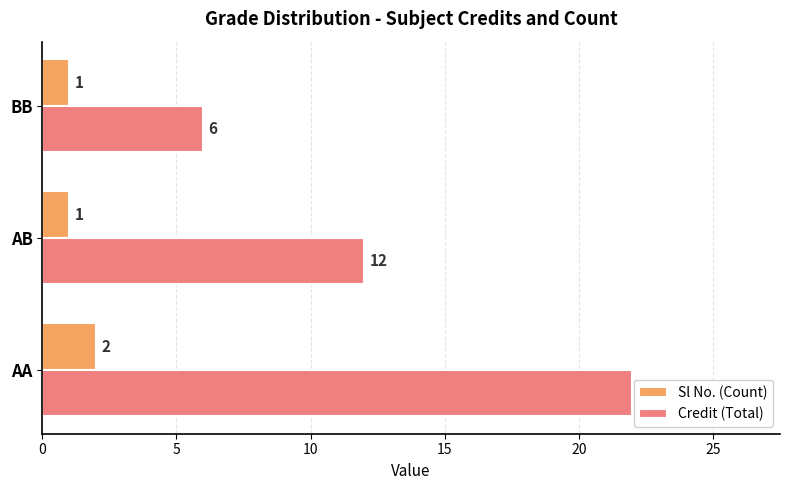

How many data points in Sl No. (Count) are above 1?

1